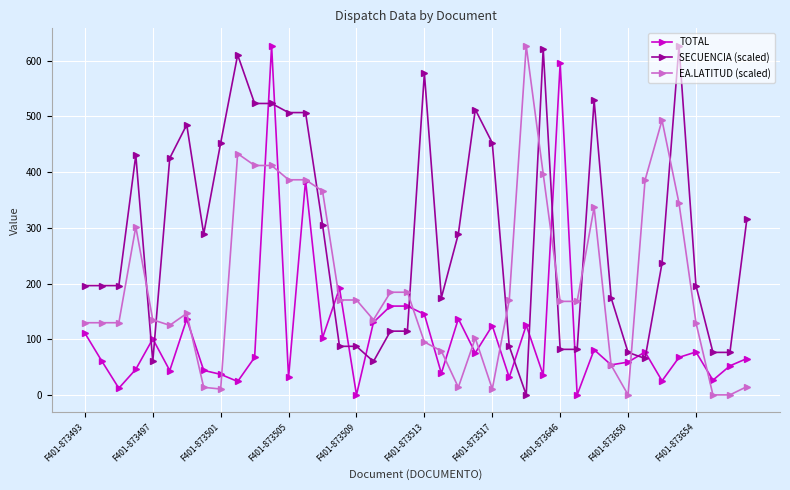

Which series has the largest total across all categories?

SECUENCIA (scaled)